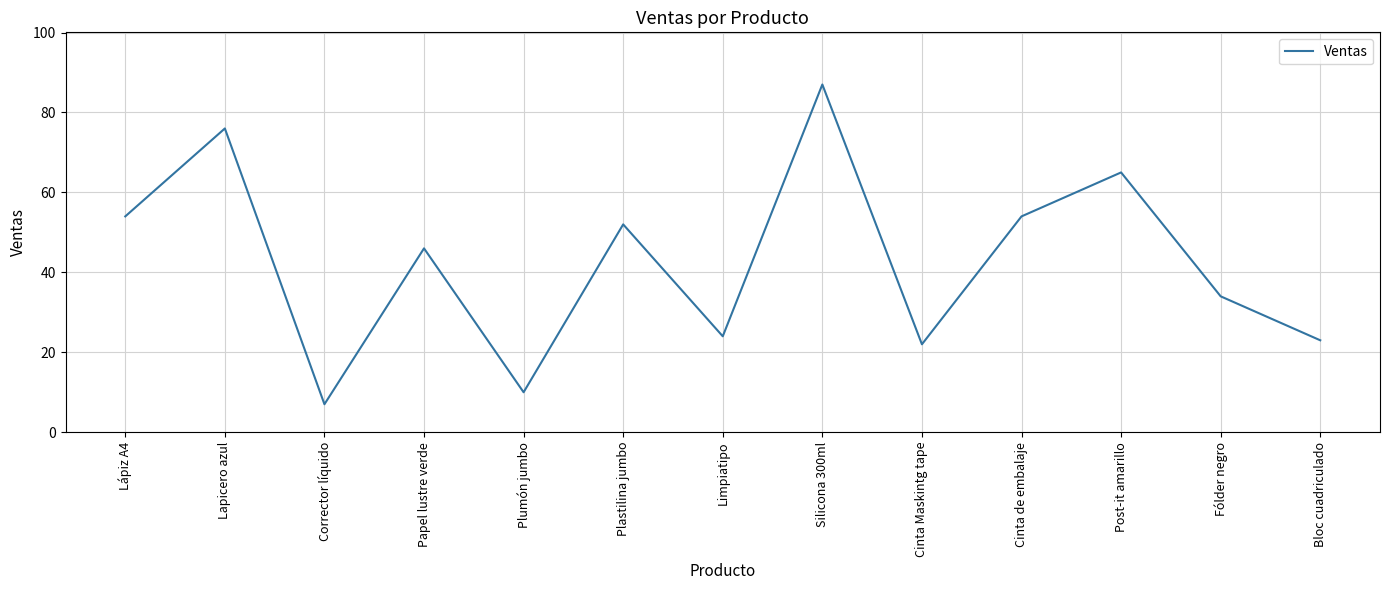

Reading left to right, list all the values displayed in this chart.

Lápiz A4=54	Lapicero azul=76	Corrector líquido=7	Papel lustre verde=46	Plumón jumbo=10	Plastilina jumbo=52	Limpiatipo=24	Silicona 300ml=87	Cinta Maskintg tape=22	Cinta de embalaje=54	Post-it amarillo=65	Fólder negro=34	Bloc cuadriculado=23